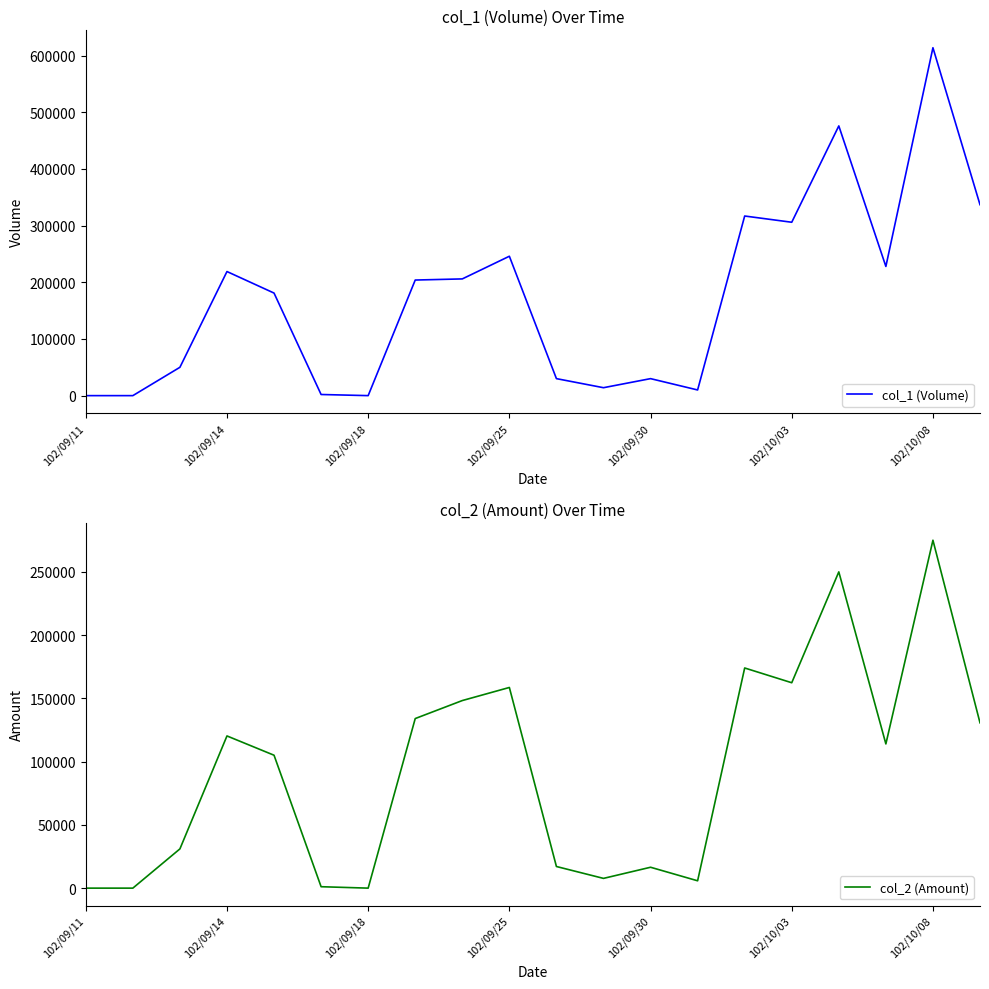

Is it true that col_1 (Volume) equals 134278 at 102/09/25?

False